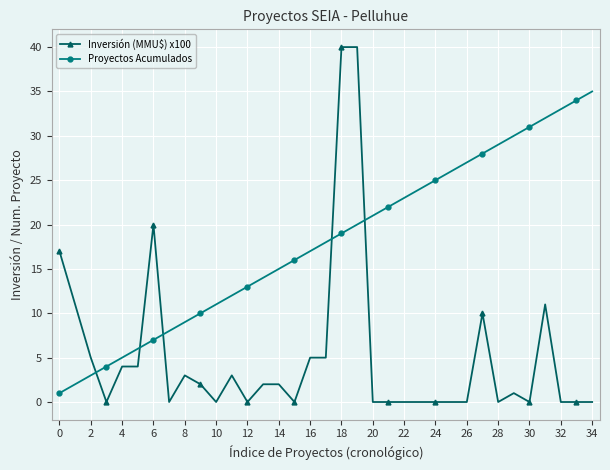

Reading right to left, what are all the values shown in this chart?

Inversión (MMU$) x100: 0	0	0	11	0	1	0	10	0	0	0	0	0	0	0	40	40	5	5	0	2	2	0	3	0	2	3	0	20	4	4	0	5	11	17
Proyectos Acumulados: 35	34	33	32	31	30	29	28	27	26	25	24	23	22	21	20	19	18	17	16	15	14	13	12	11	10	9	8	7	6	5	4	3	2	1